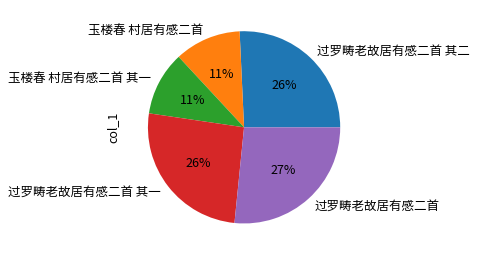

To the nearest percent, what is the difference between the largest and smallest slice percentages?

16%